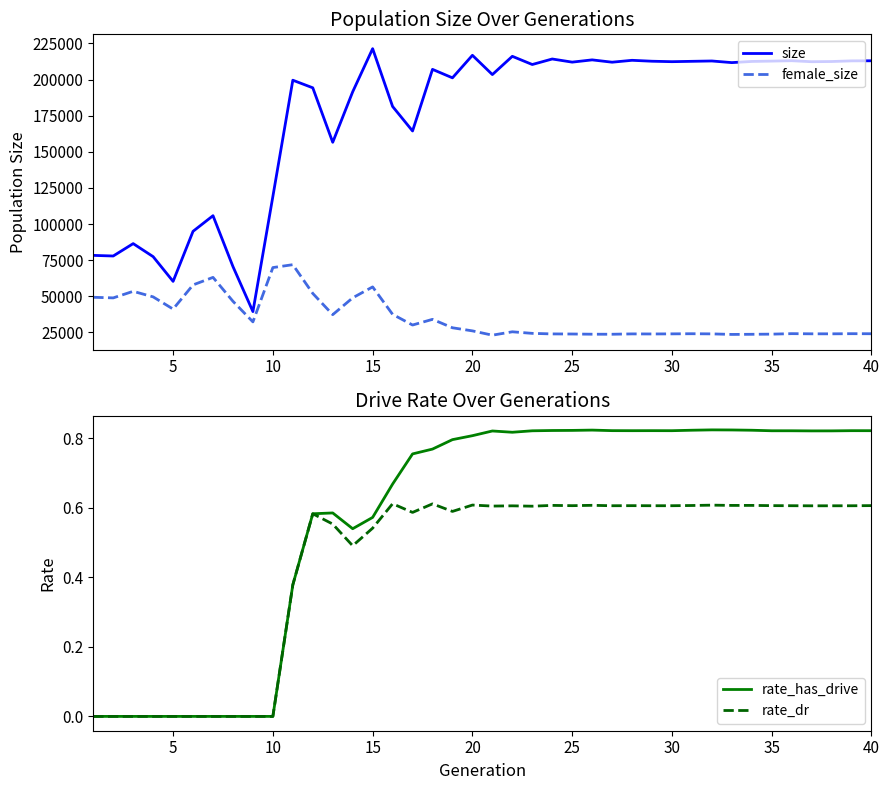

True or false: female_size and size cross at least once.

False